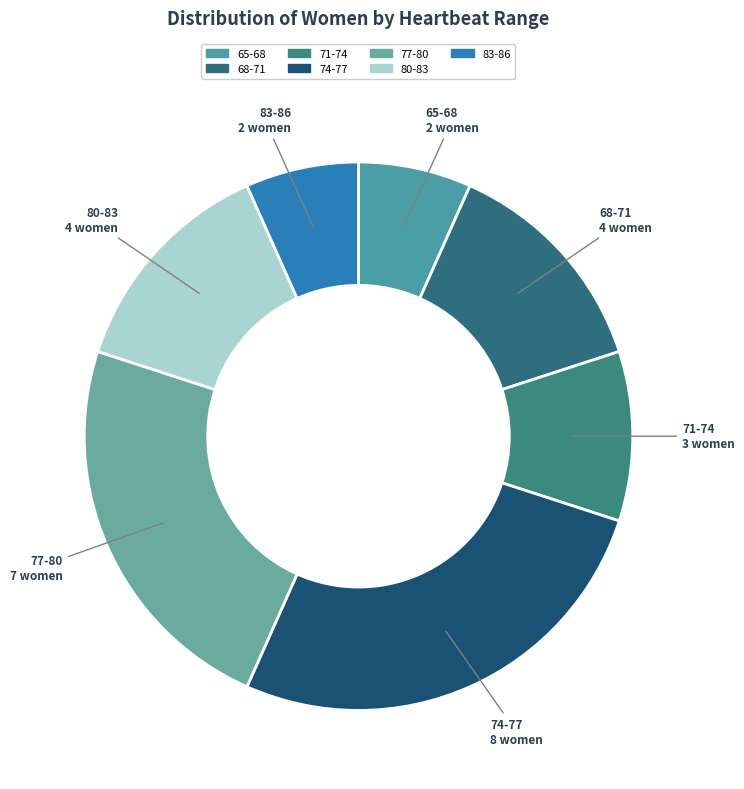

Count the number of slices in the pie.

7